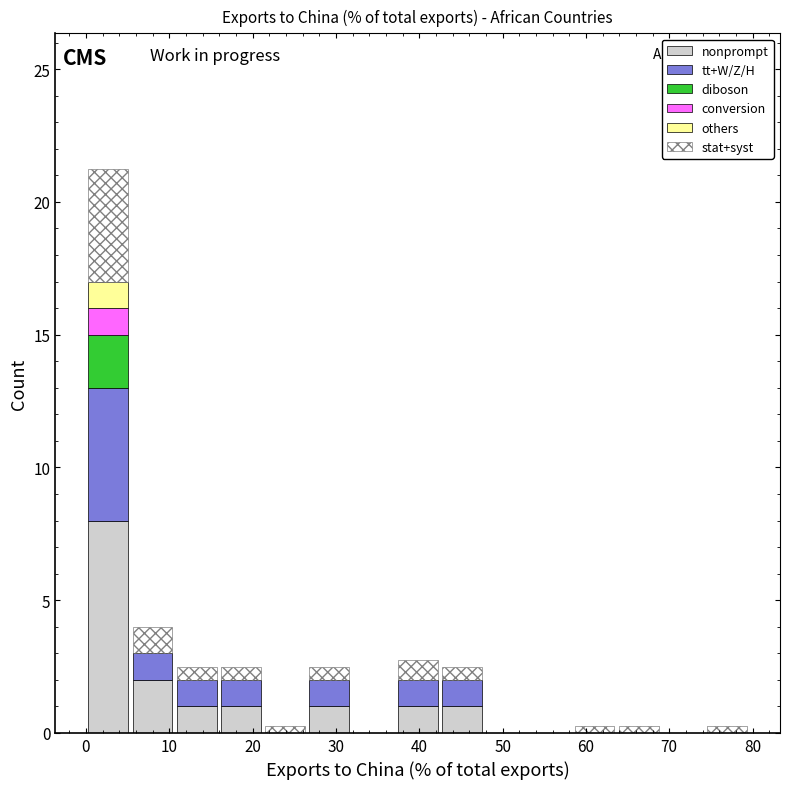

What is the total height of the stacked bar covering 27 to 32 on the x-axis? Neither the bar edges nor the heights are printed on the chart, so give them approximately, as read against the axes.

2.5